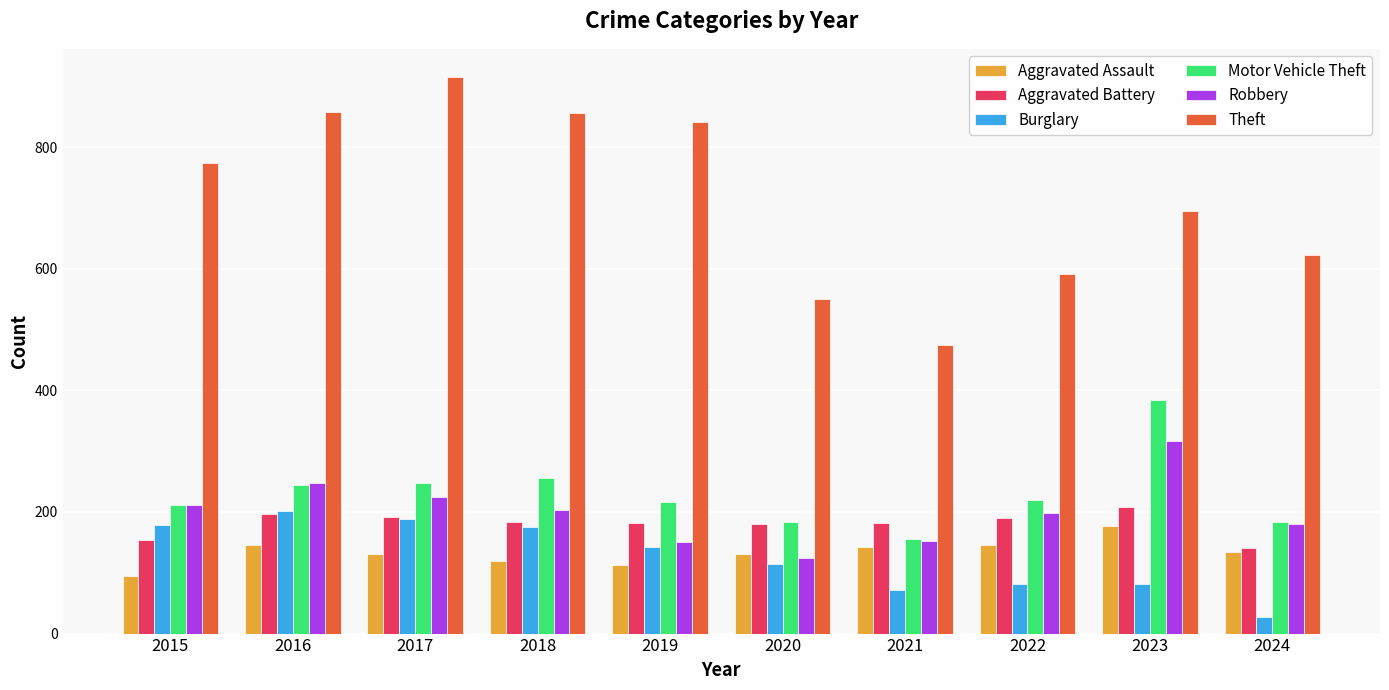

At 2023, list the series in order from largest to smallest.

Theft, Motor Vehicle Theft, Robbery, Aggravated Battery, Aggravated Assault, Burglary